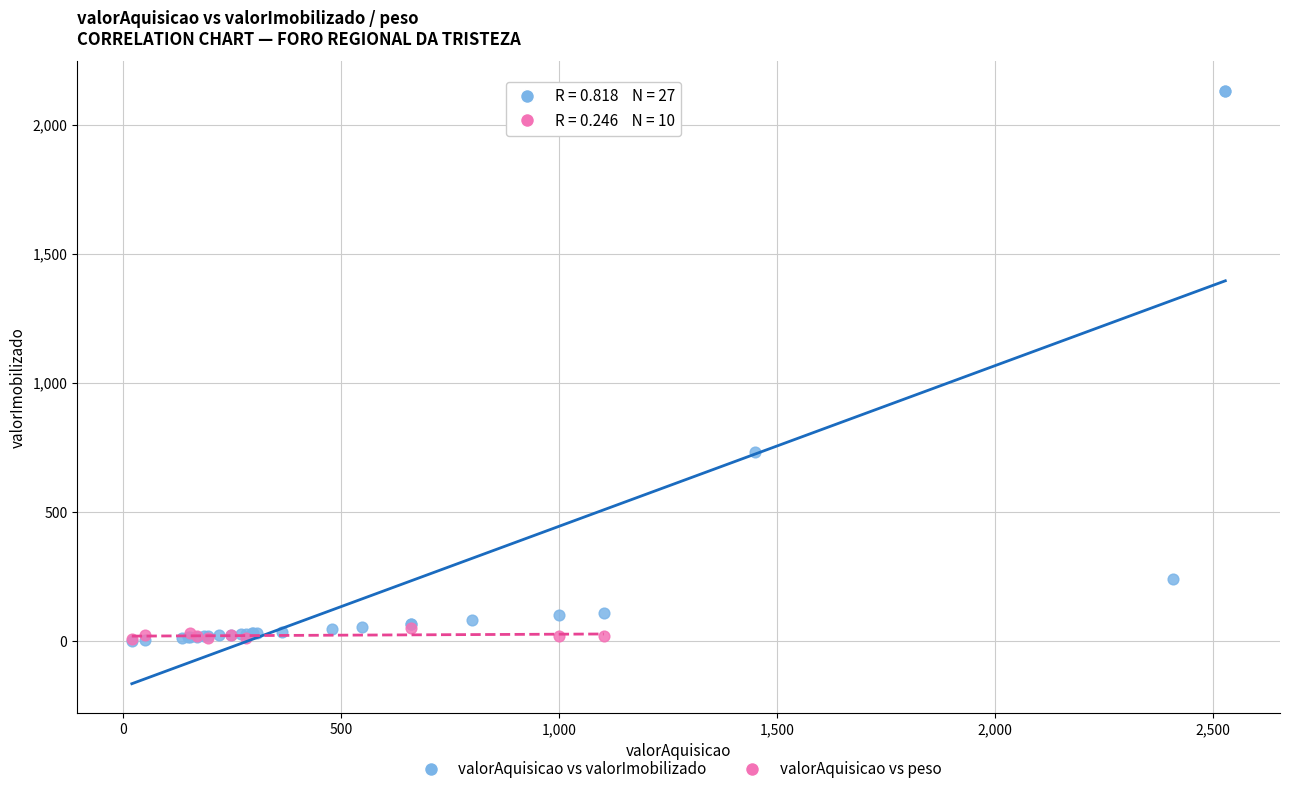

What are all the series names shown in the legend?

valorAquisicao vs valorImobilizado, valorAquisicao vs peso